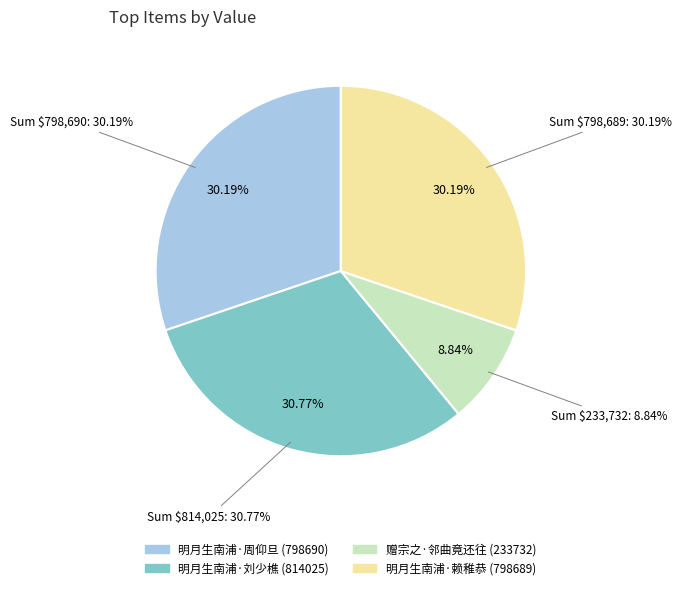

Is there a majority slice in this chart?

No